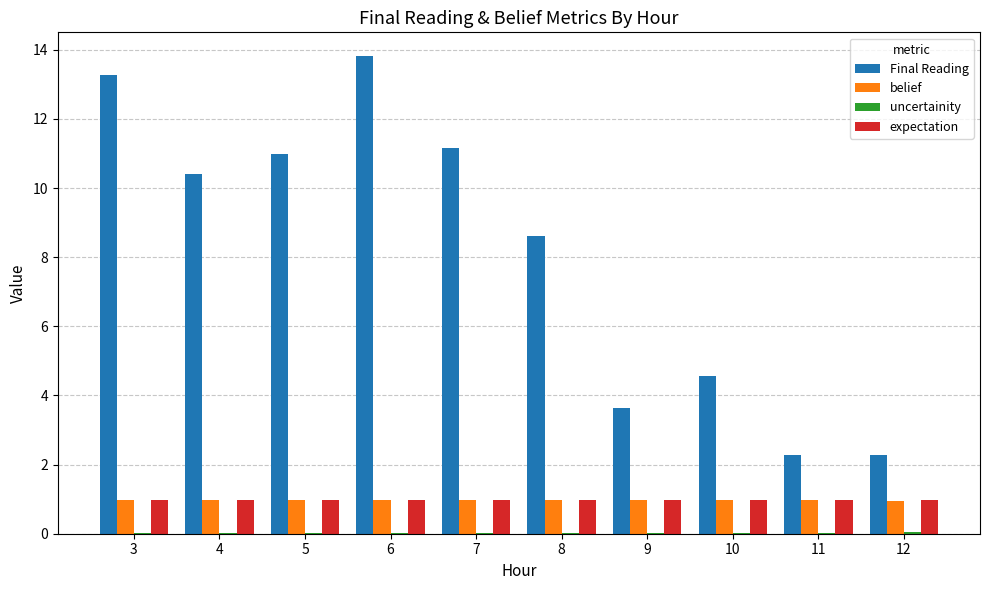

Between 4 and 8, which series saw the biggest shift?

Final Reading